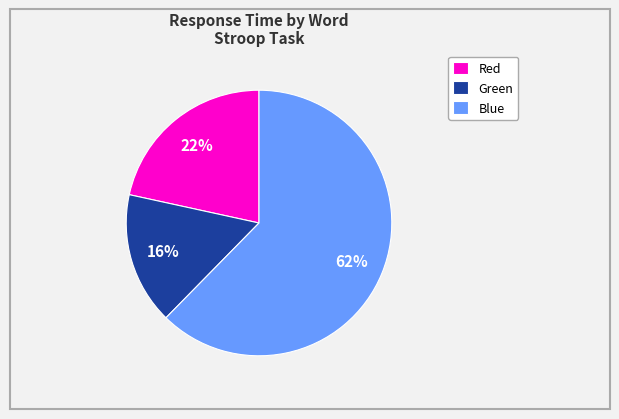

Combined, do Red and Green account for over 50%?

No